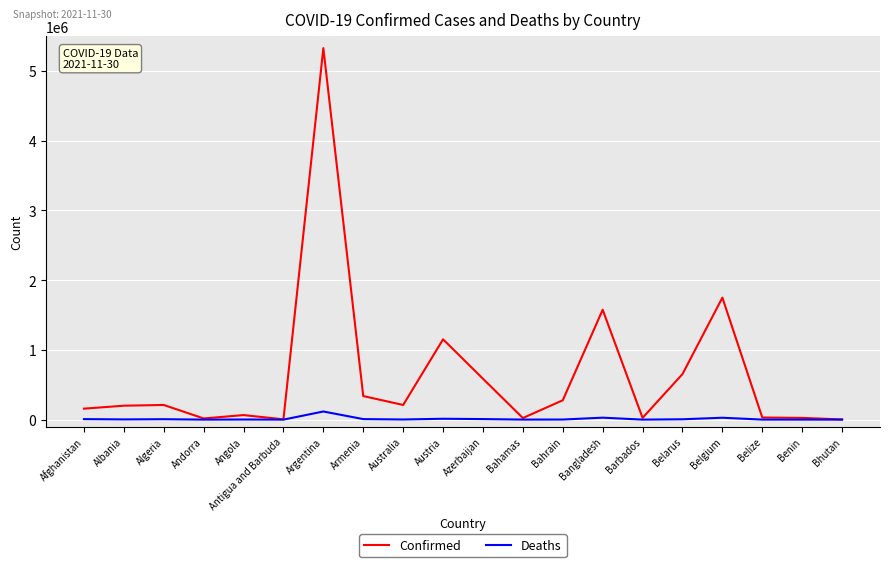

How many lines are shown in the chart?

2